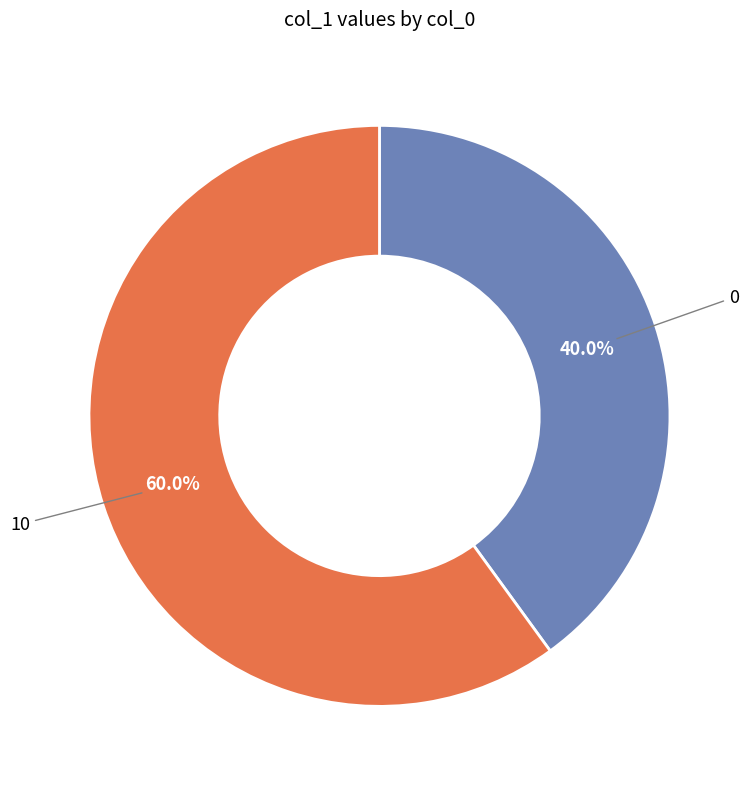

How many slices are in this pie chart?

2